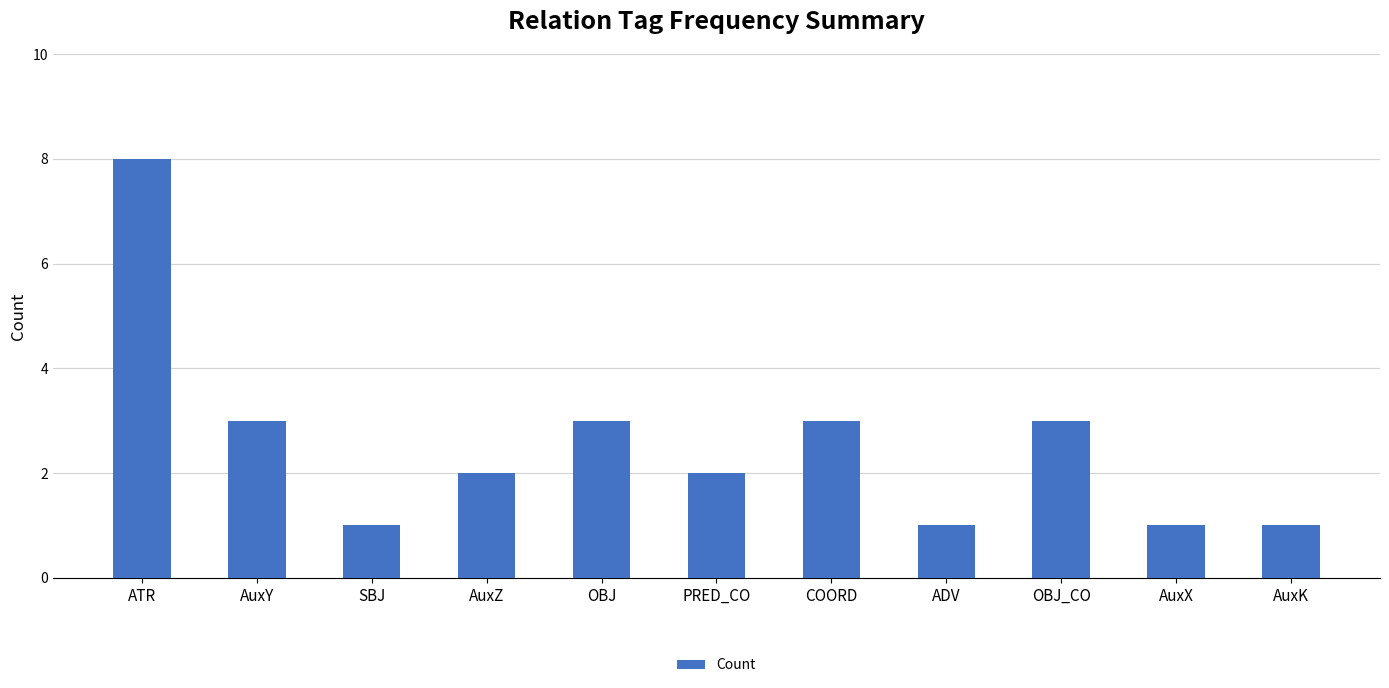

Which has a higher value, PRED_CO or AuxY?

AuxY